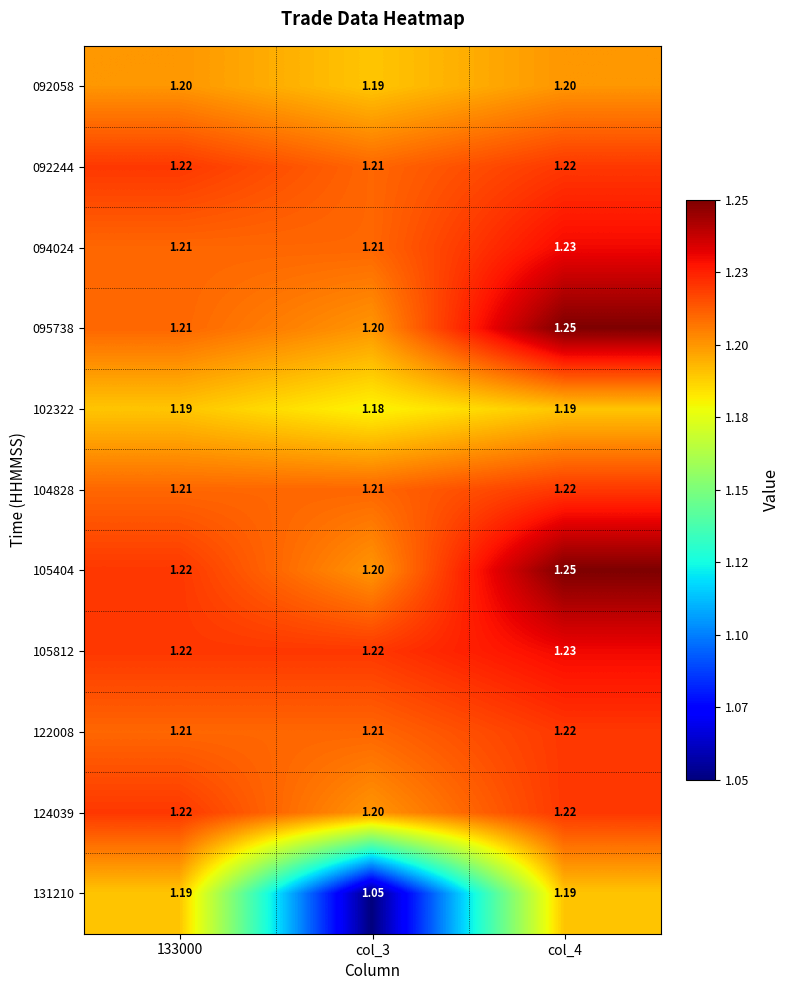

Is the value of 092244 at 133000 greater than the value of 131210 at 133000?

Yes